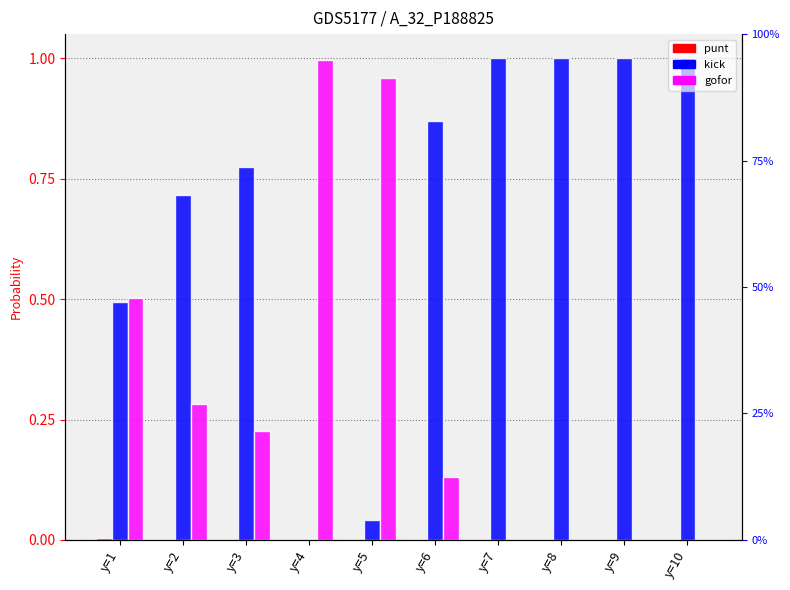

Which series has the widest spread of values?

kick